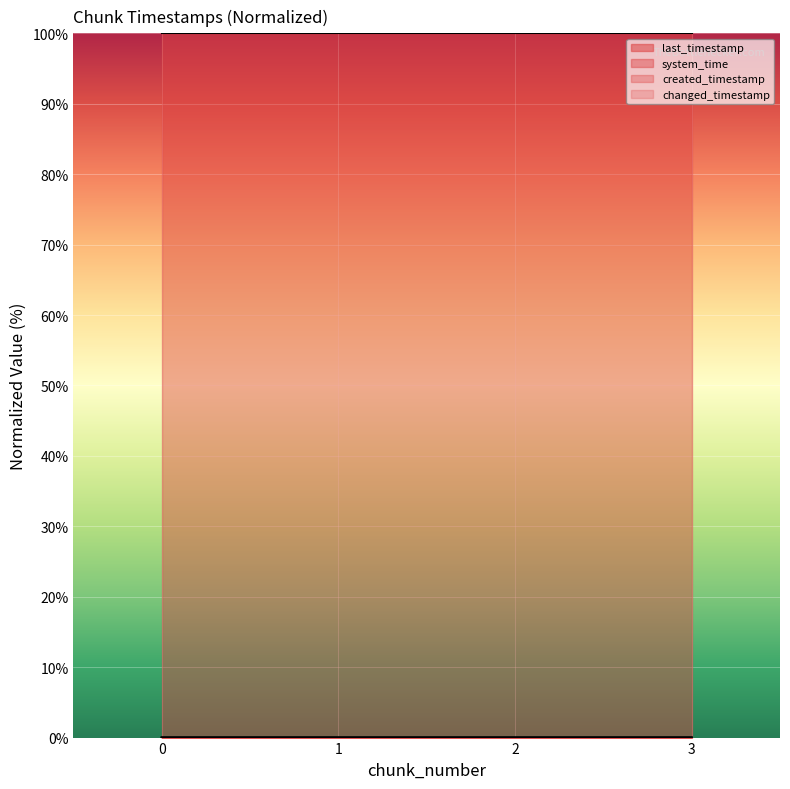

True or false: system_time and created_timestamp intersect in this chart.

False